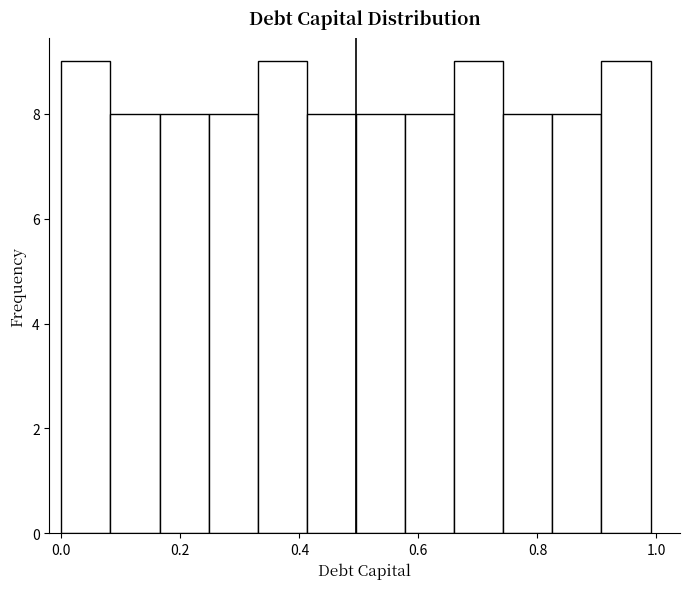

Reading left to right, transcribe this chart: for each bar, give the range it covers on the x-axis and its height. Neither the bar edges nor the heights are printed on the chart, so give them approximately, as read against the axes.

0.00 to 0.08: 9
0.08 to 0.16: 8
0.16 to 0.24: 8
0.24 to 0.34: 8
0.34 to 0.42: 9
0.42 to 0.50: 8
0.50 to 0.58: 8
0.58 to 0.66: 8
0.66 to 0.74: 9
0.74 to 0.82: 8
0.82 to 0.90: 8
0.90 to 1.00: 9